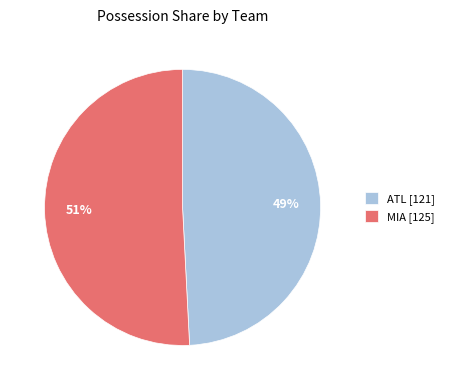

What is the smallest slice in the pie chart?

ATL [121]